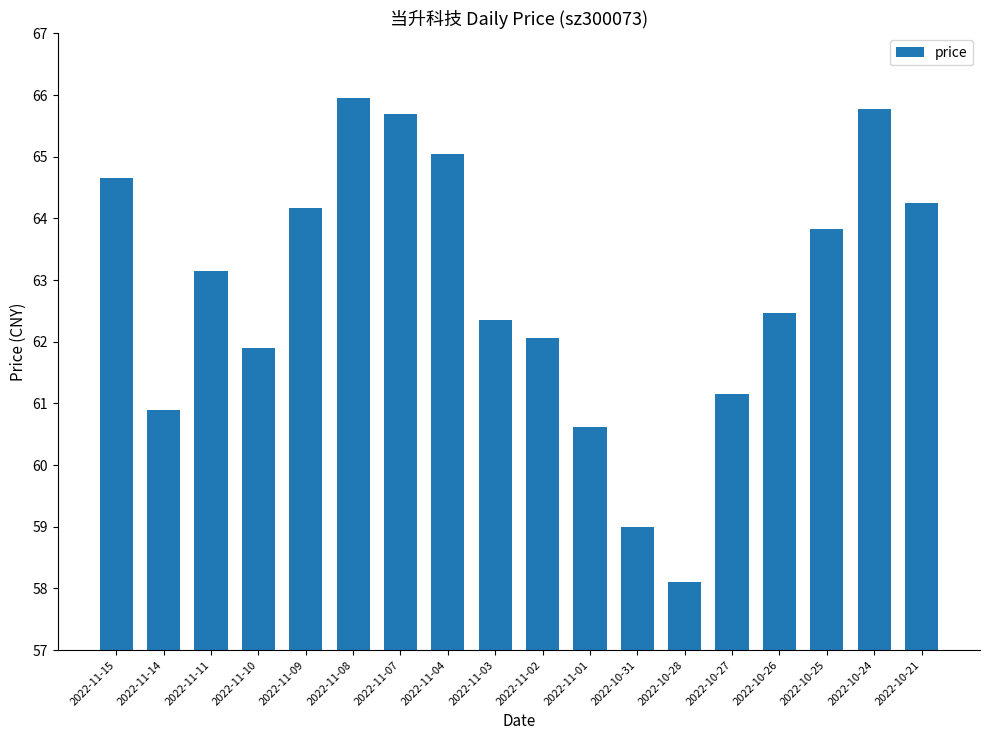

Are the bars grouped side by side (vs. stacked)?

No